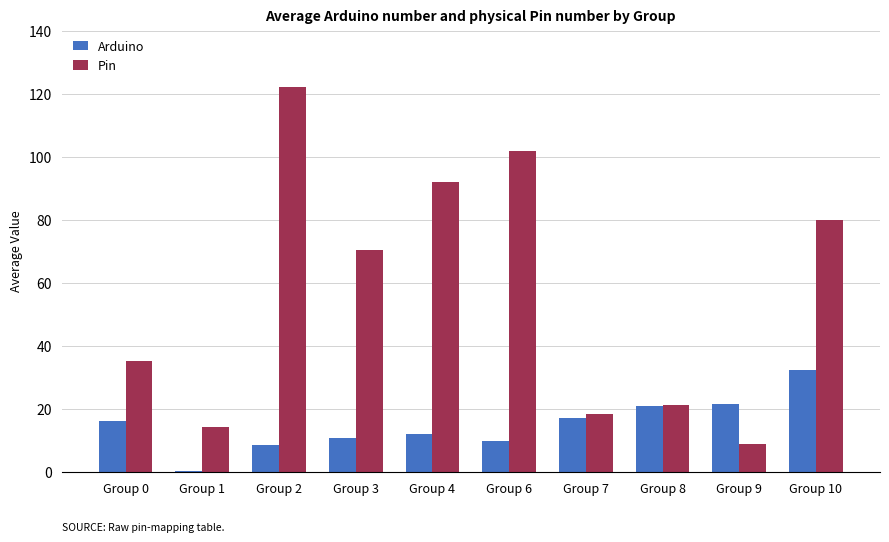

Rank the series by their average value, from lowest to highest.

Arduino, Pin